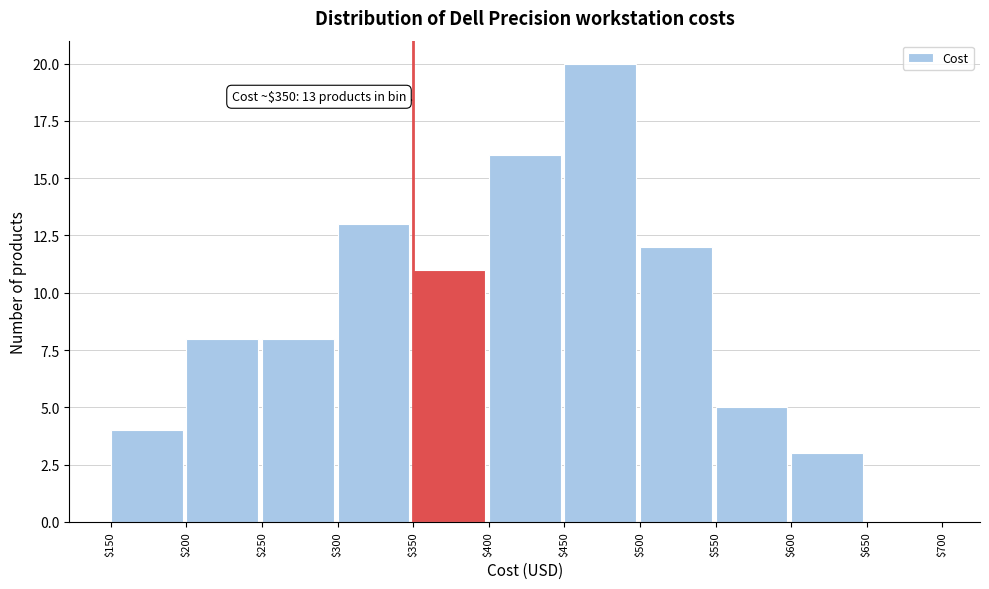

Which range on the x-axis has the tallest bar?

$450 to $500